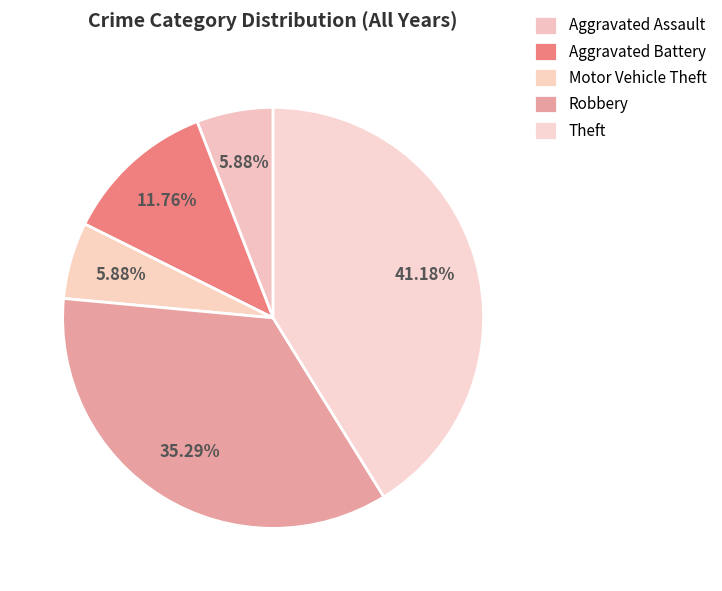

Approximately how many times larger is the value at Motor Vehicle Theft compared to Theft?

0.1